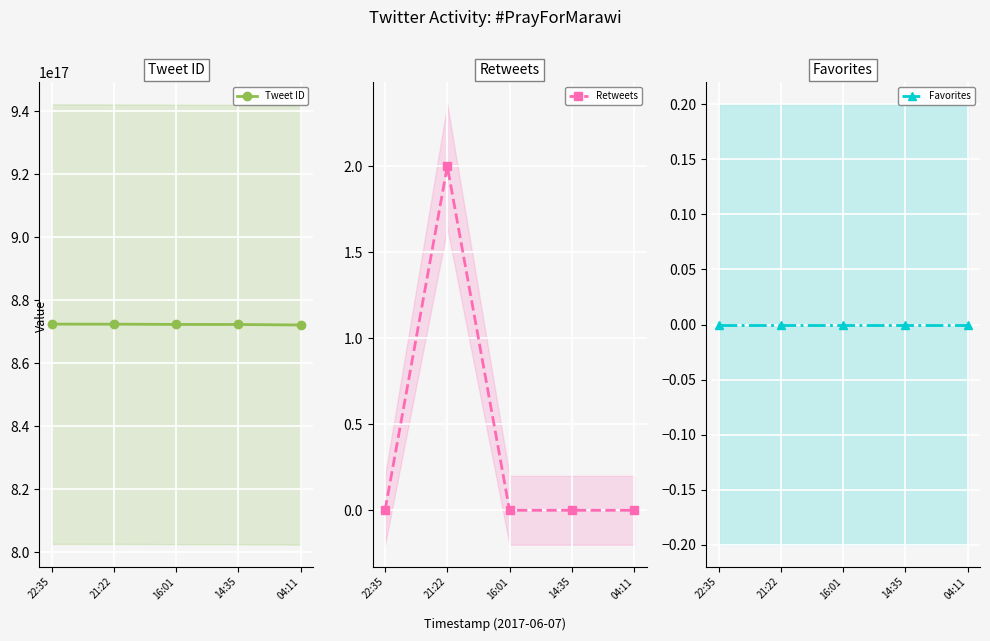

At how many categories does at least one series exceed 257361617047813888?

5